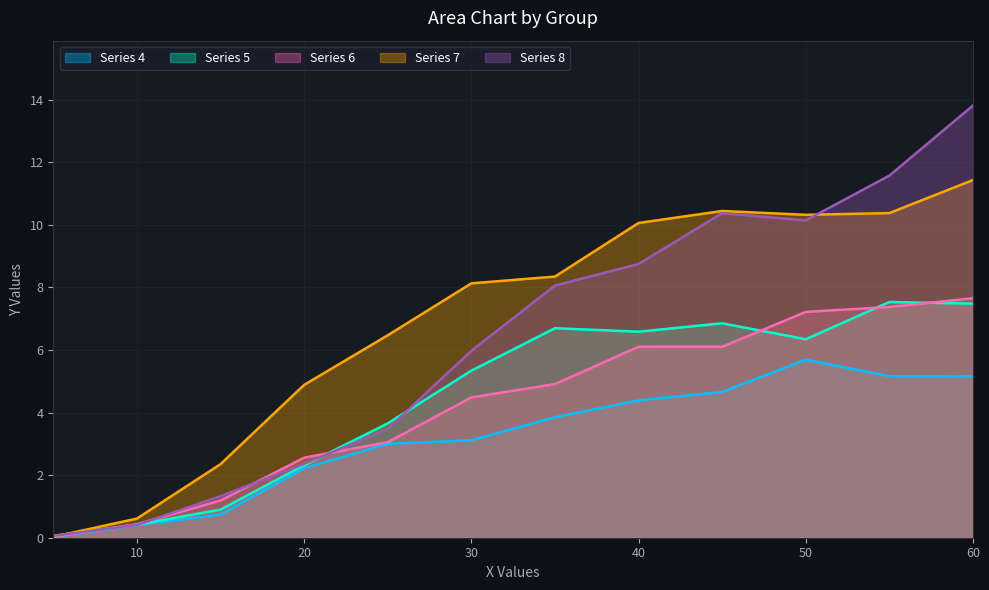

What is the total value across all series at 40?

35.9